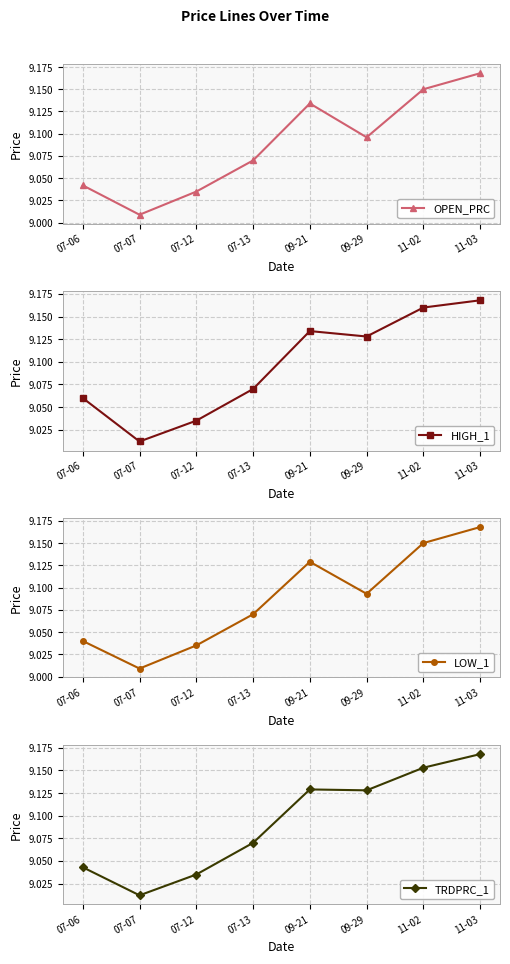

What is the maximum value shown in the chart?

9.2